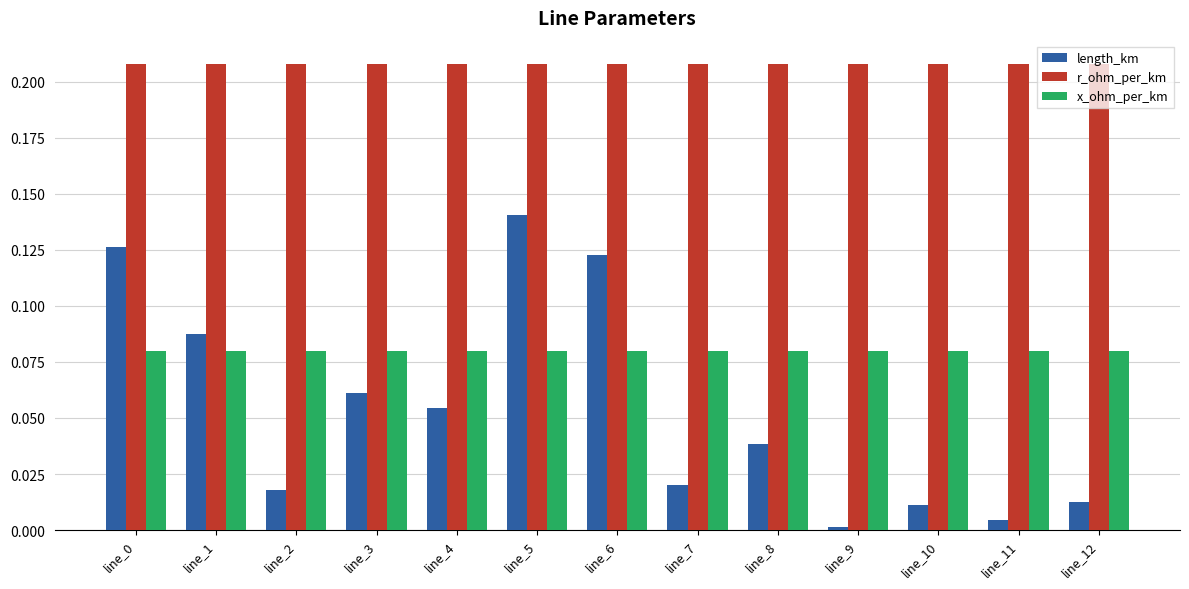

What are all the series names shown in the legend?

length_km, r_ohm_per_km, x_ohm_per_km